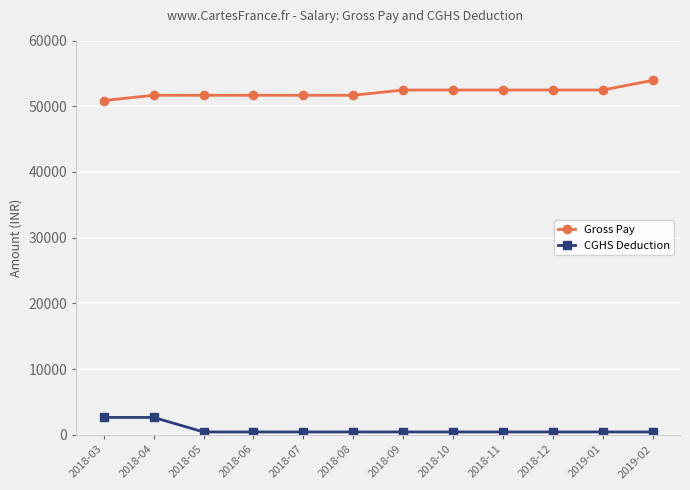

True or false: Gross Pay and CGHS Deduction cross at least once.

False